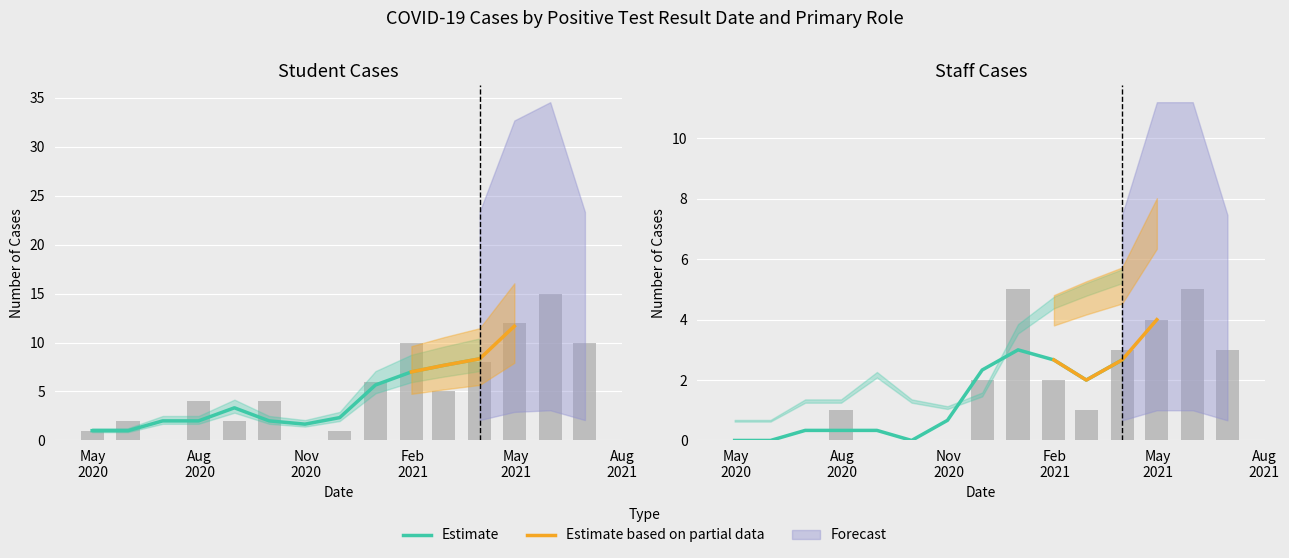

What position from the left is Aug
2021?

6